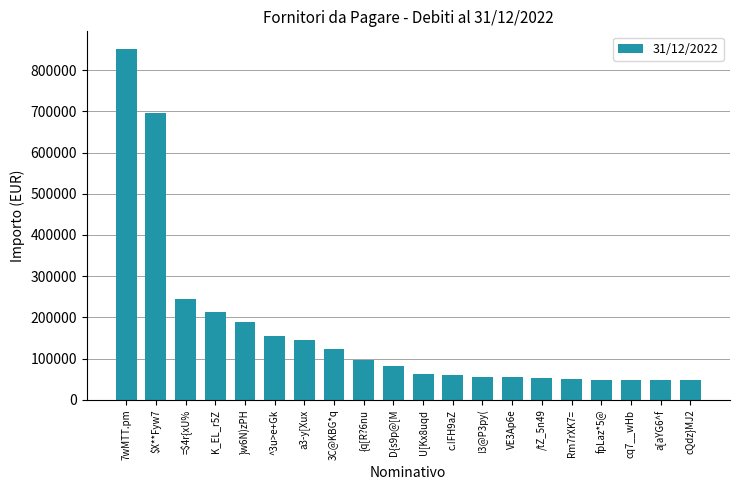

At which label is the value closest to 449211?

=$4r{xU%